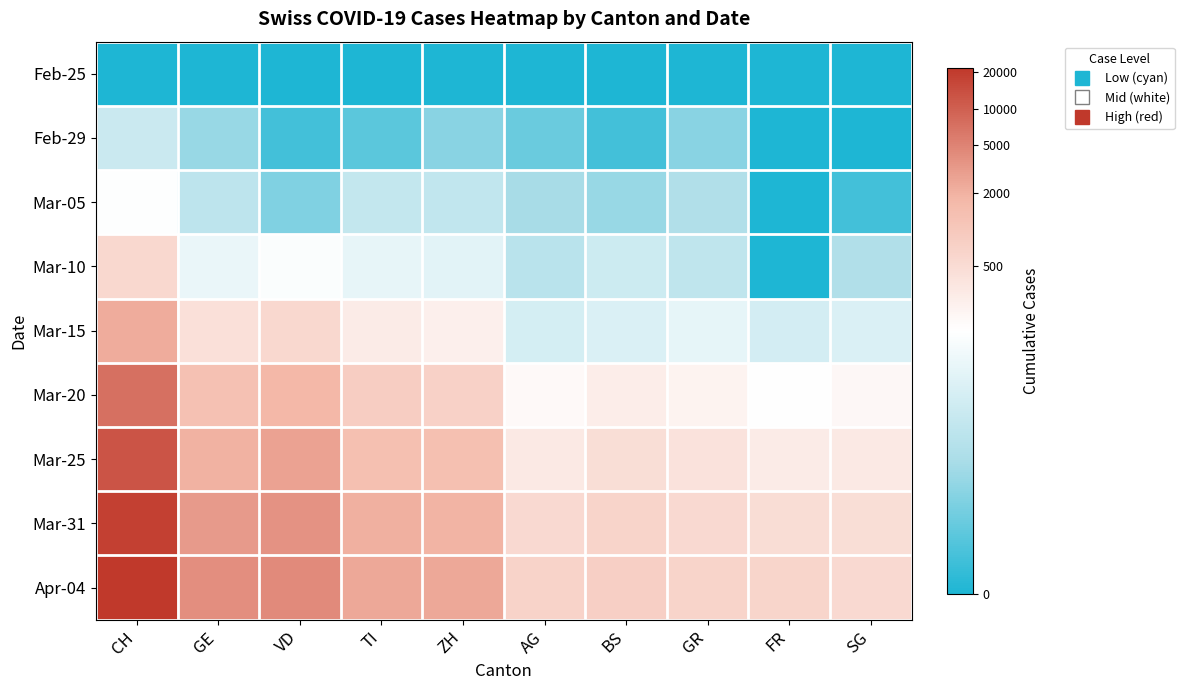

What is the total value across all series at CH?

60.6